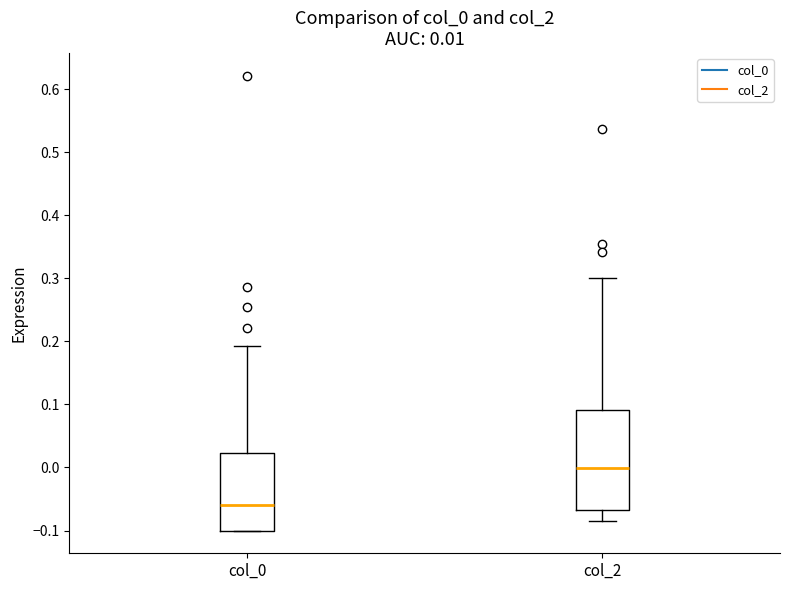

Which box is the tallest, from its lower edge to its upper edge?

col_2